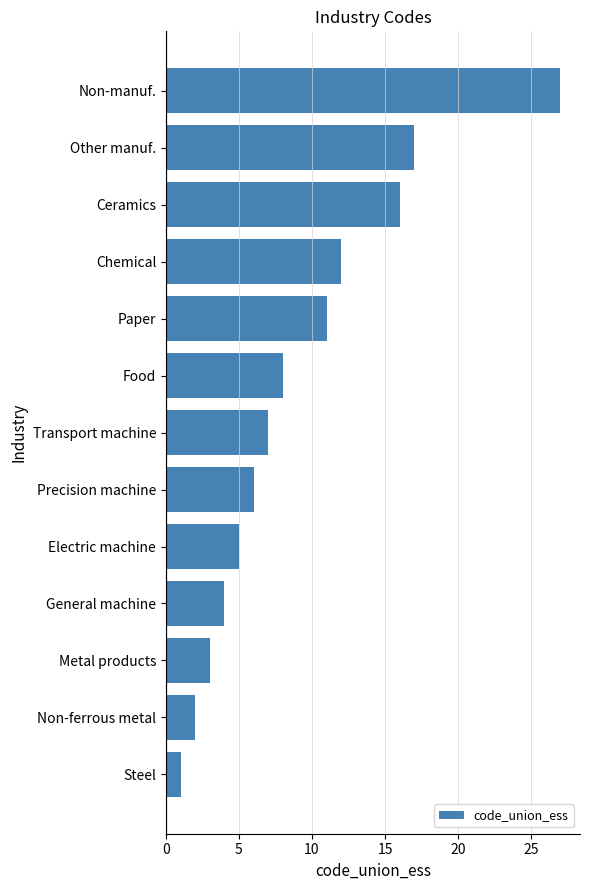

How many categories are shown in the chart?

13